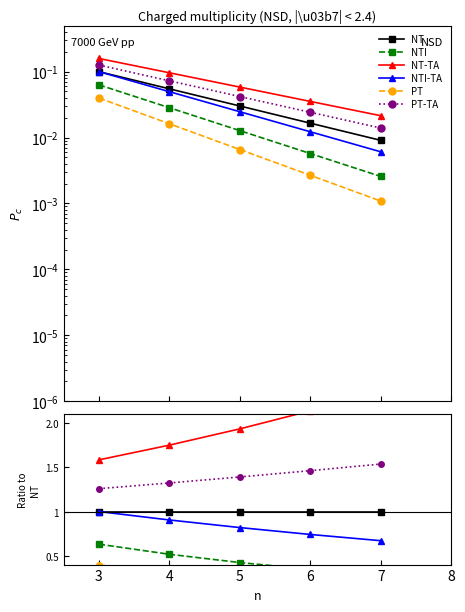

What is the value of the NTI-TA point at the 3rd from the left?

0.8